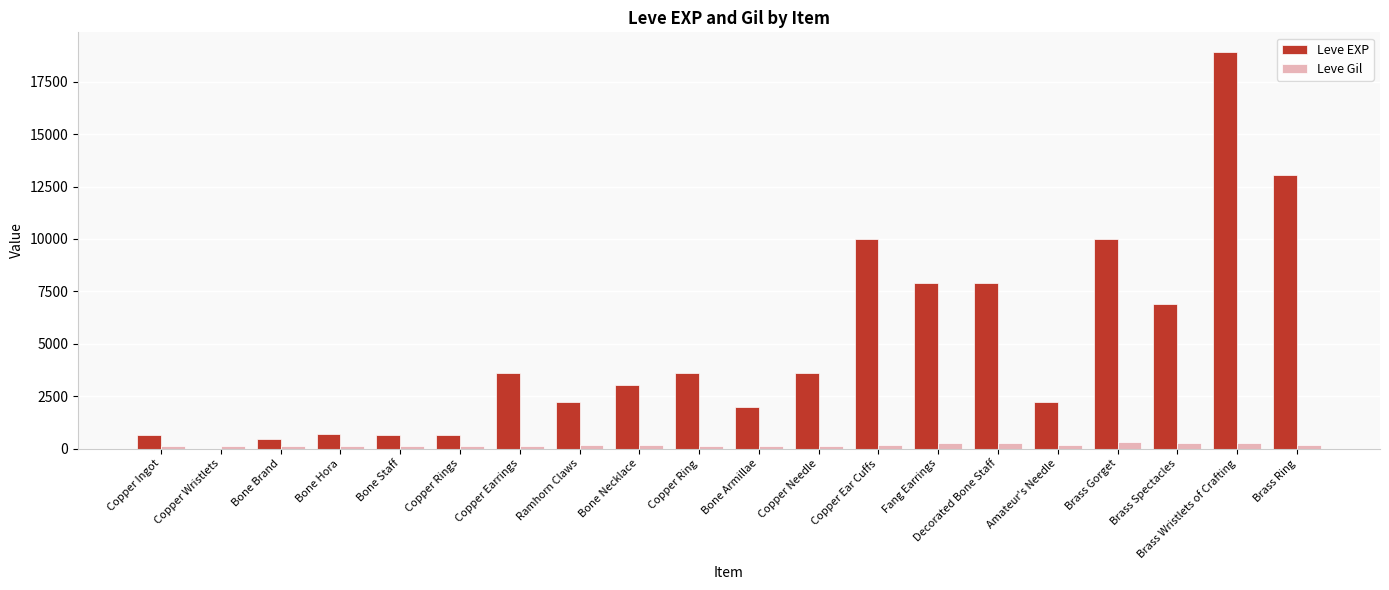

Is it true that Leve EXP equals 905 at Bone Necklace?

False